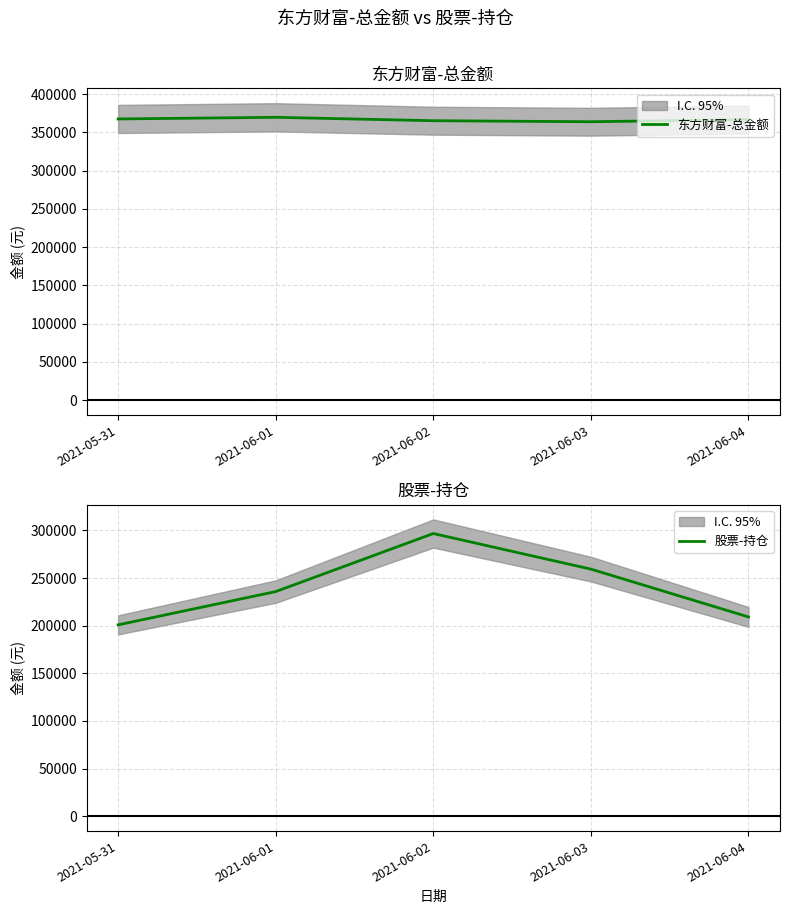

What is the label of the 5th point from the right?

2021-05-31